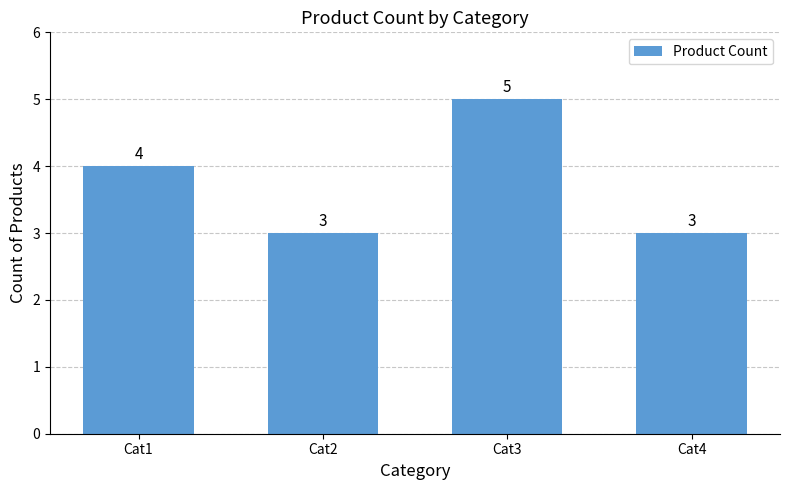

What is the difference between the values at Cat1 and Cat2?

1